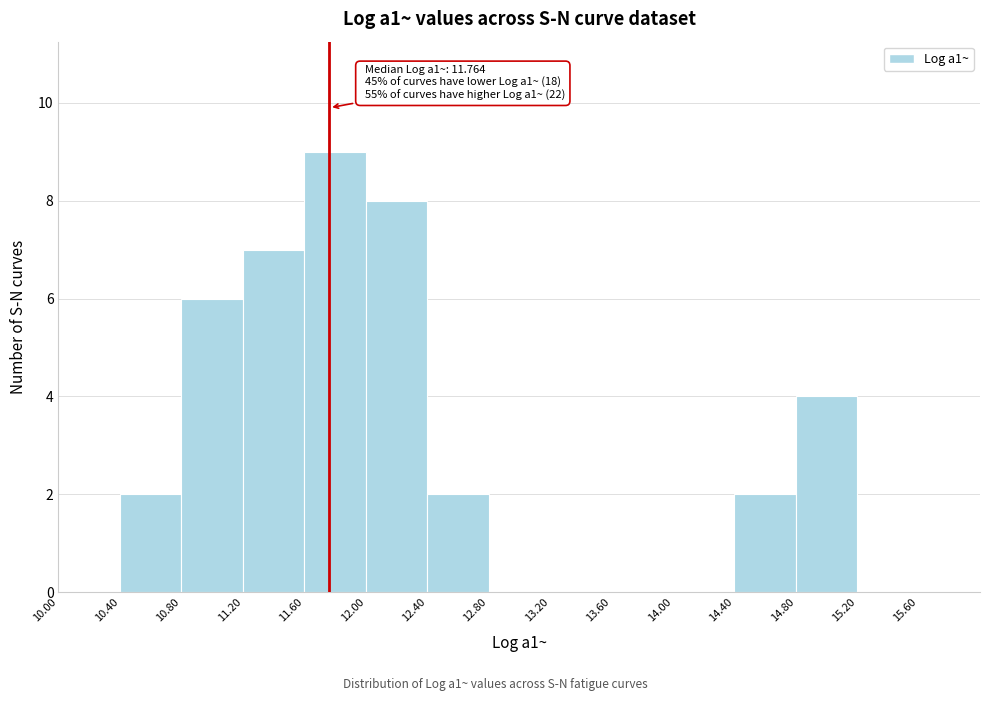

Which range on the x-axis has the tallest bar?

11.6 to 12.0